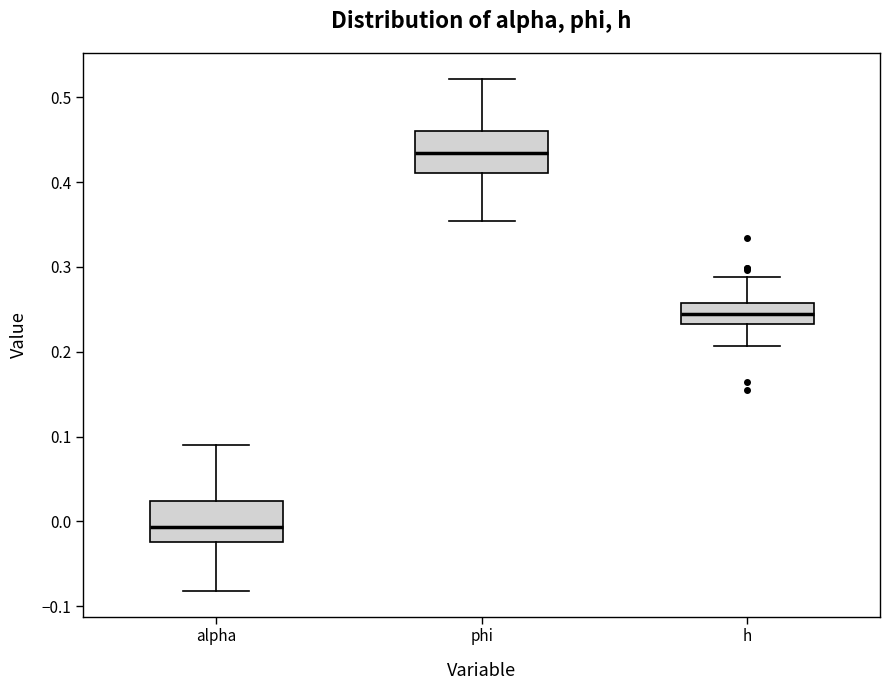

Reading left to right, transcribe this box plot: for each box, give where its median line is, the range the box spans, and where its two whiskers end, as read against the y-axis. The values are not printed on the chart, so give them approximately, as read against the axis.

alpha: median -0.01, box -0.02 to 0.02, whiskers -0.08 to 0.09
phi: median 0.43, box 0.41 to 0.46, whiskers 0.35 to 0.52
h: median 0.24, box 0.23 to 0.26, whiskers 0.21 to 0.29